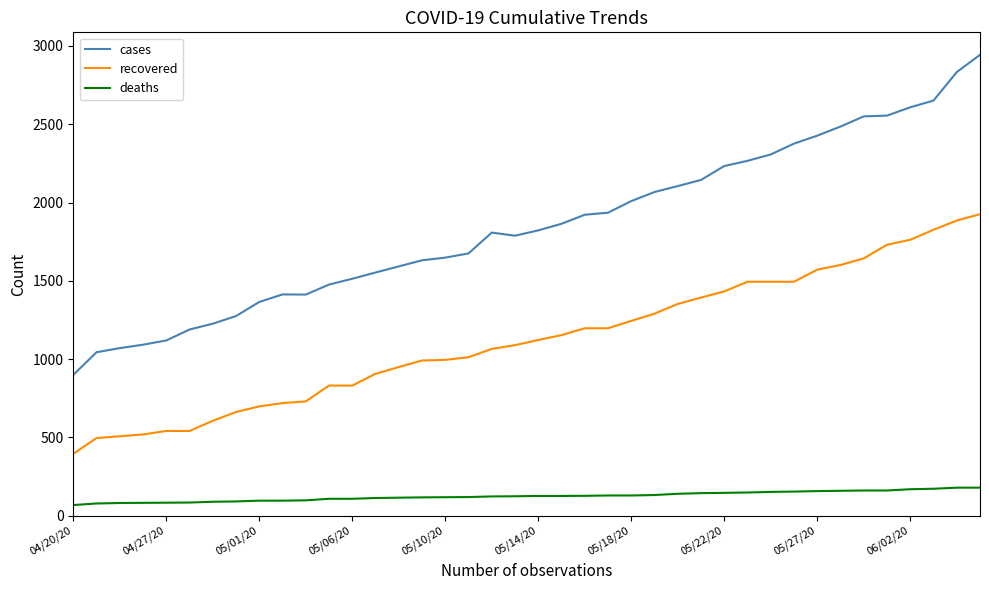

What is the greatest value displayed?

2943